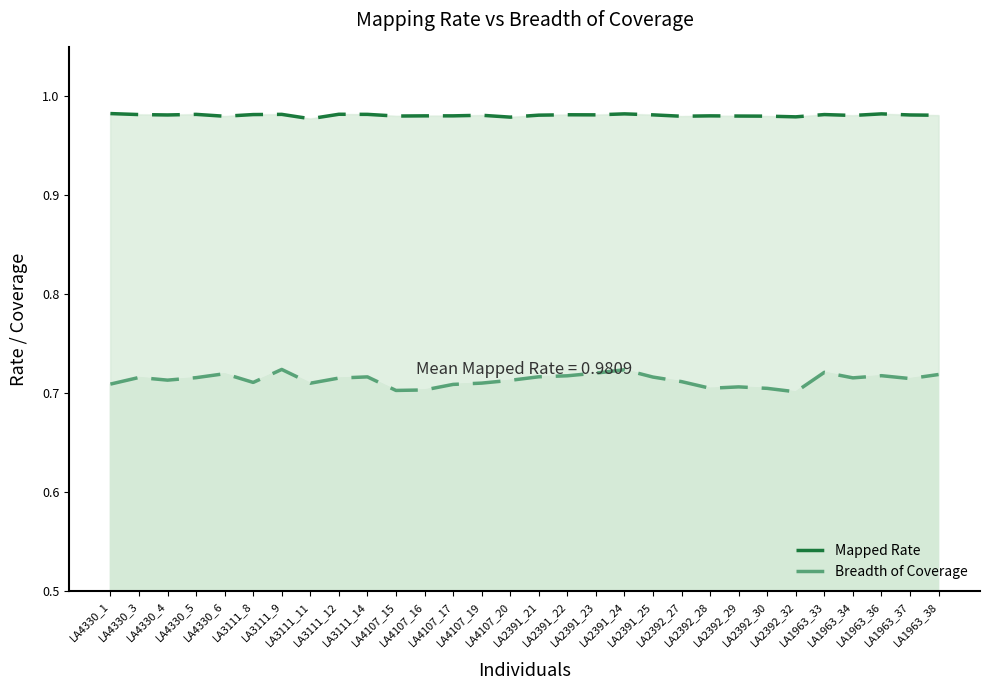

What is the maximum value for Breadth of Coverage?

0.7